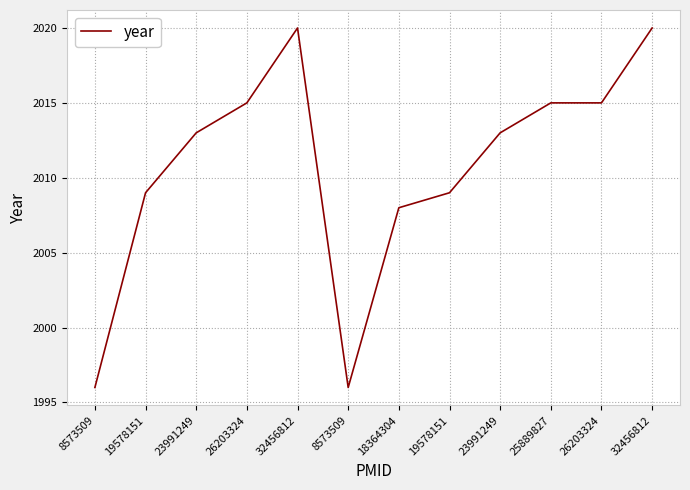

Does the chart have visible grid lines?

Yes